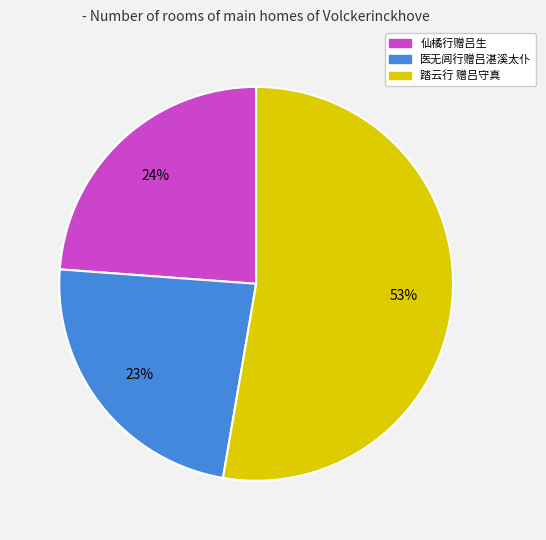

What is the ratio of the value at 仙橘行赠吕生 to the value at 医无闾行赠吕湛溪太仆?

1.0